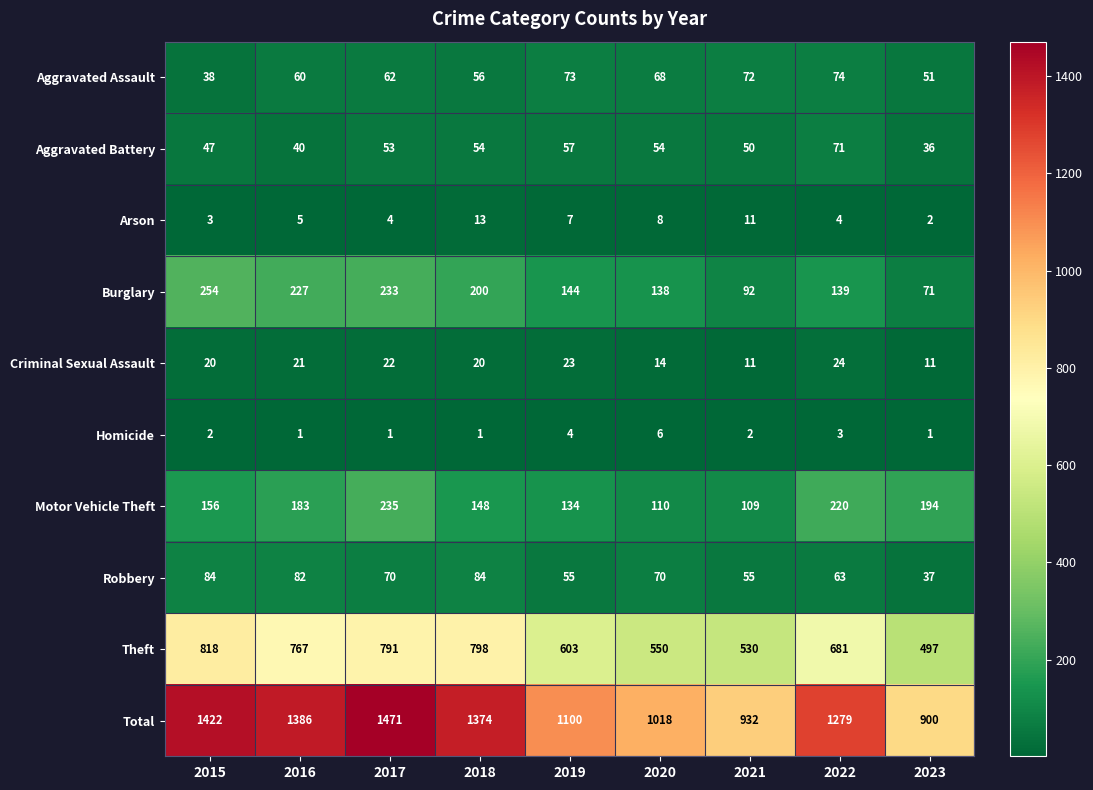

Which series has the largest total across all categories?

Total